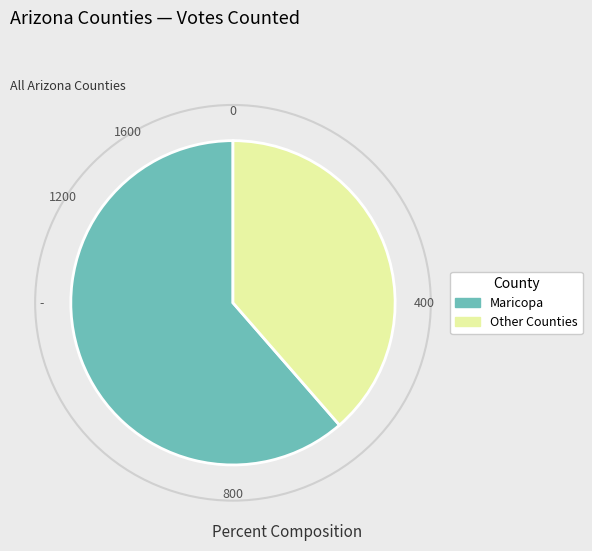

Is there any slice that represents more than half of the pie?

Yes